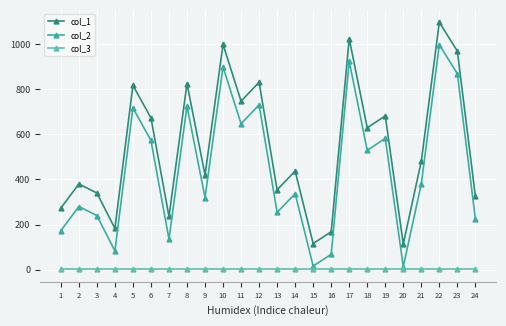

True or false: col_1 and col_2 intersect in this chart.

False